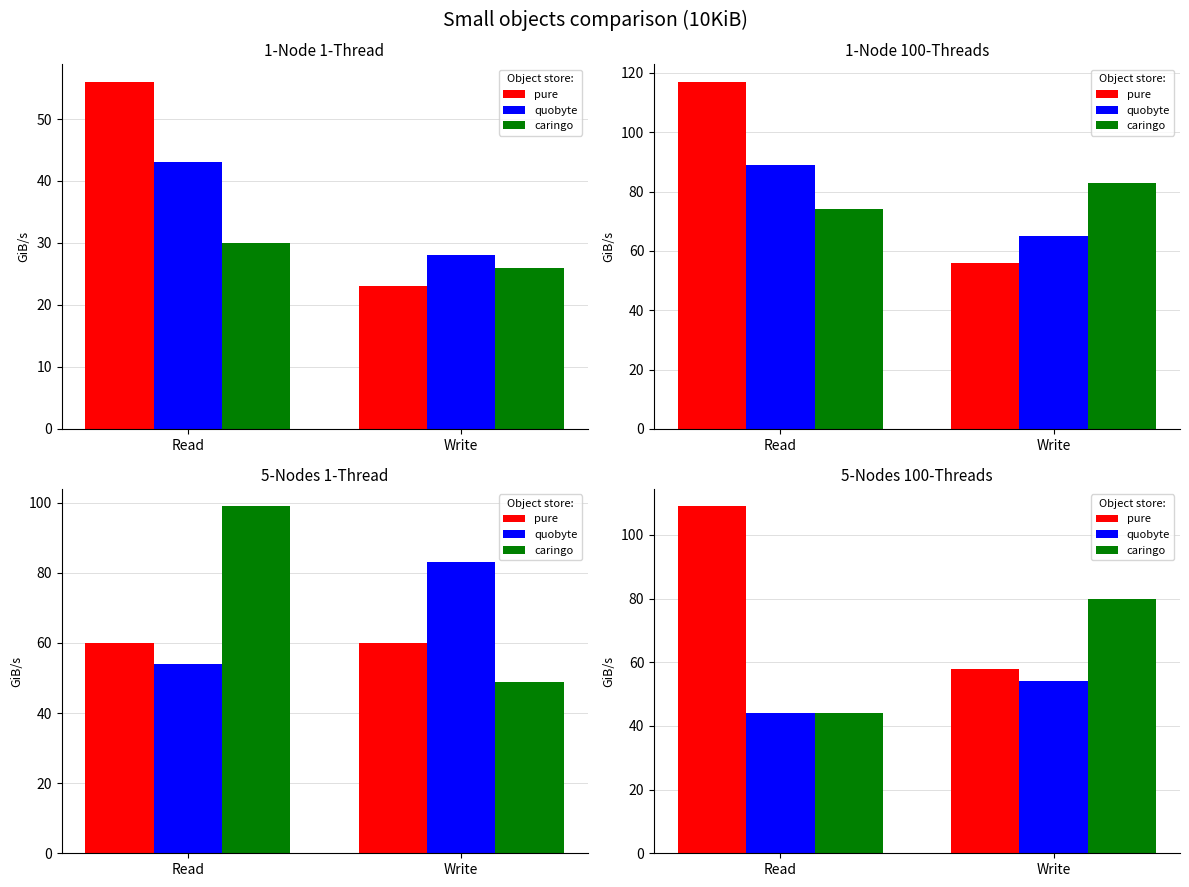

Rank the series at Write from lowest to highest value.

quobyte, pure, caringo